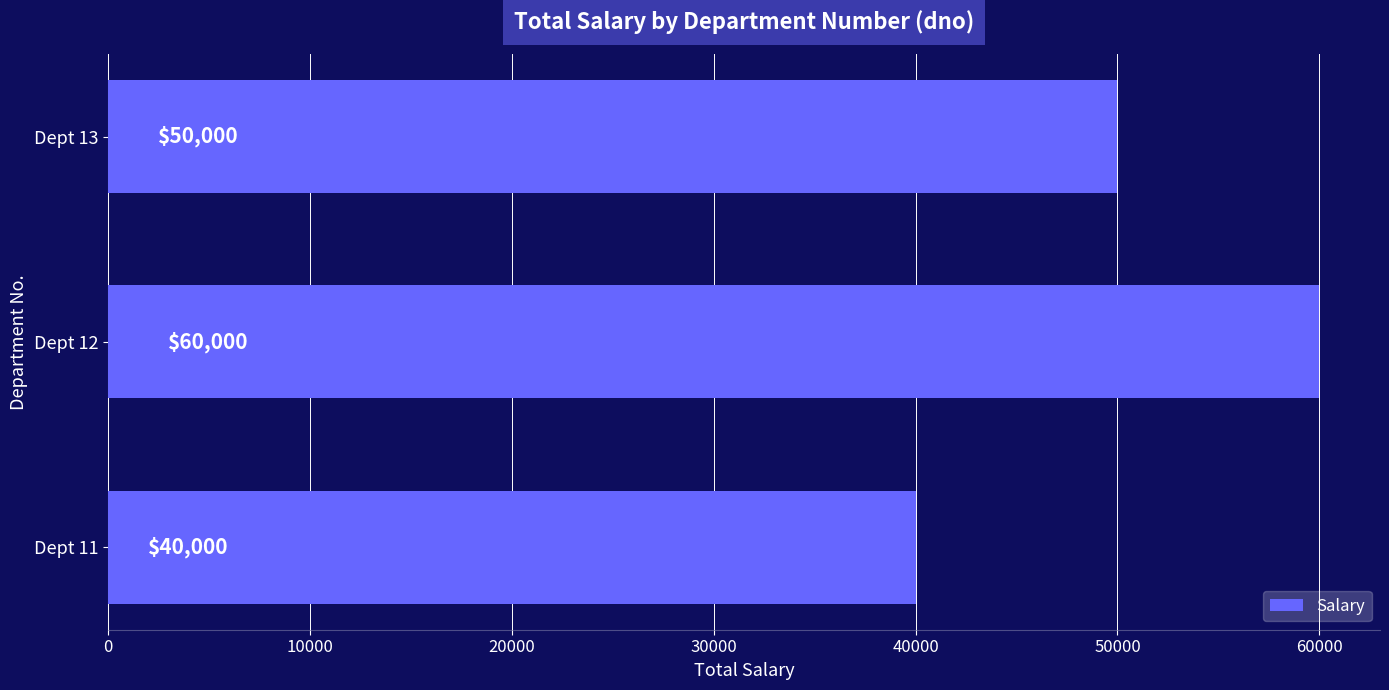

Which has a higher value, Dept 13 or Dept 11?

Dept 13